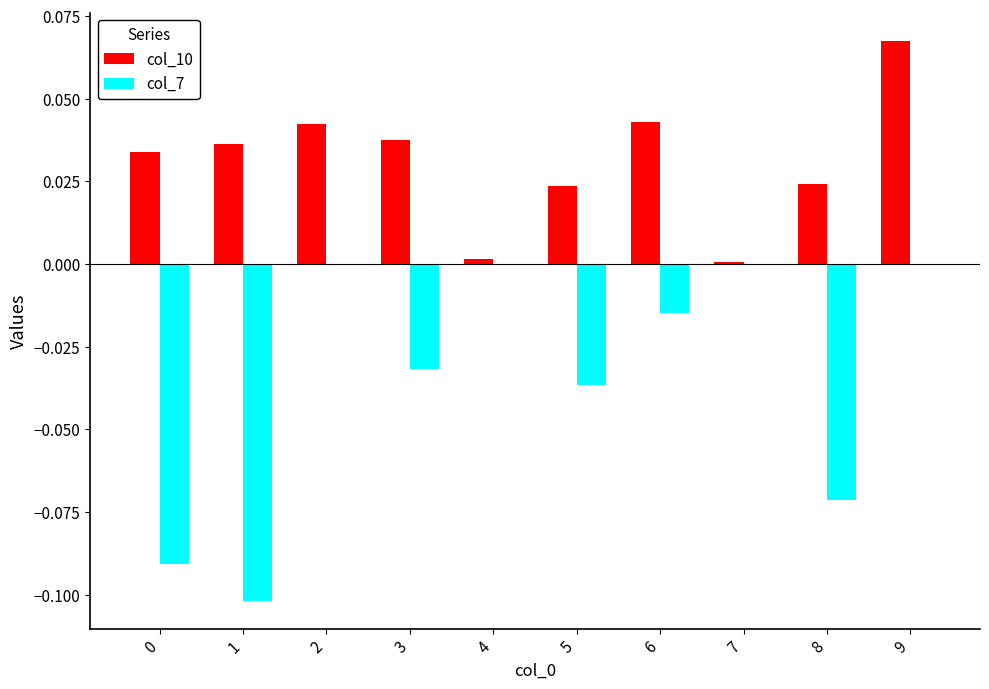

At which category is the sum across all series the highest?

9